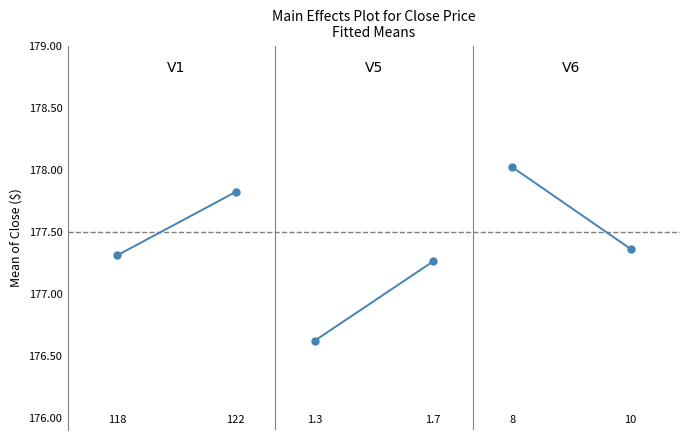

What is the value of the V6 point at the 2nd from the left?

177.4